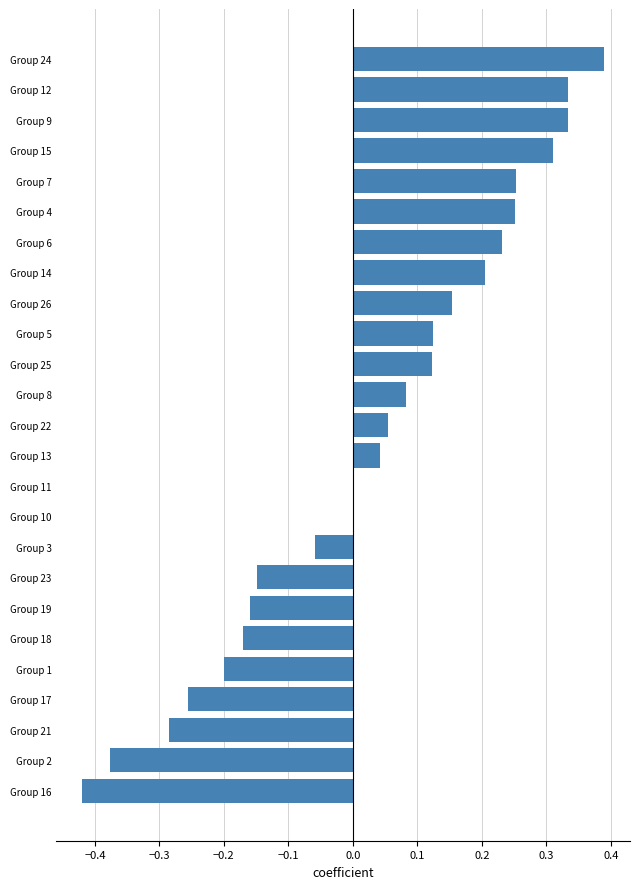

The chart shows a value of 0.2 at Group 9. True or false?

False